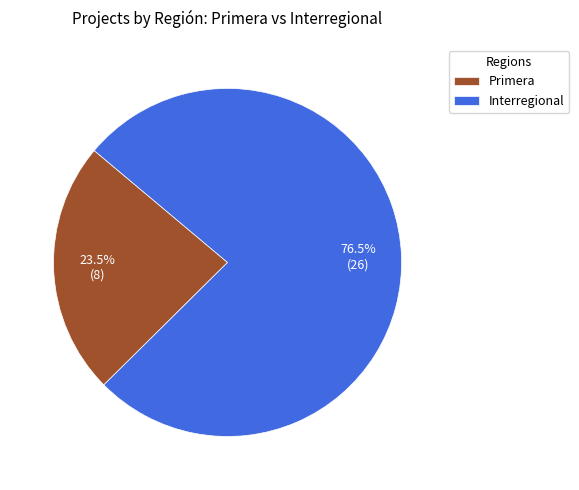

Is the sum of Interregional and Primera greater than half?

Yes